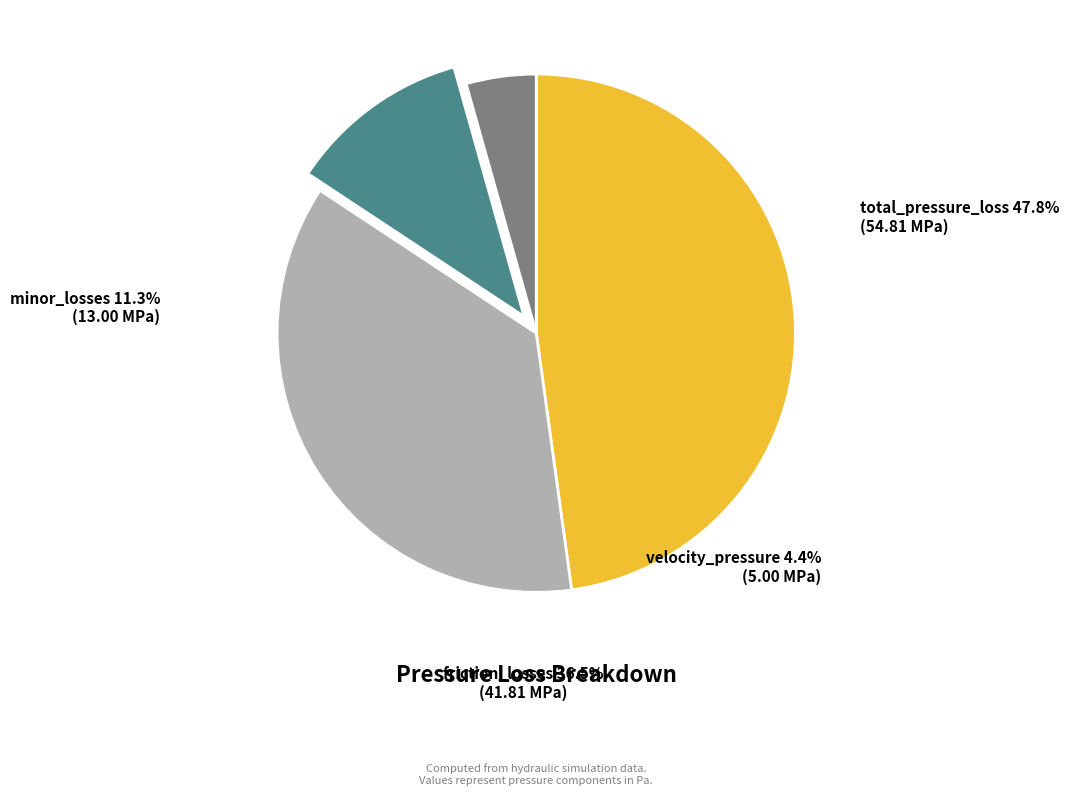

Between total_pressure_loss and velocity_pressure, which is larger?

total_pressure_loss